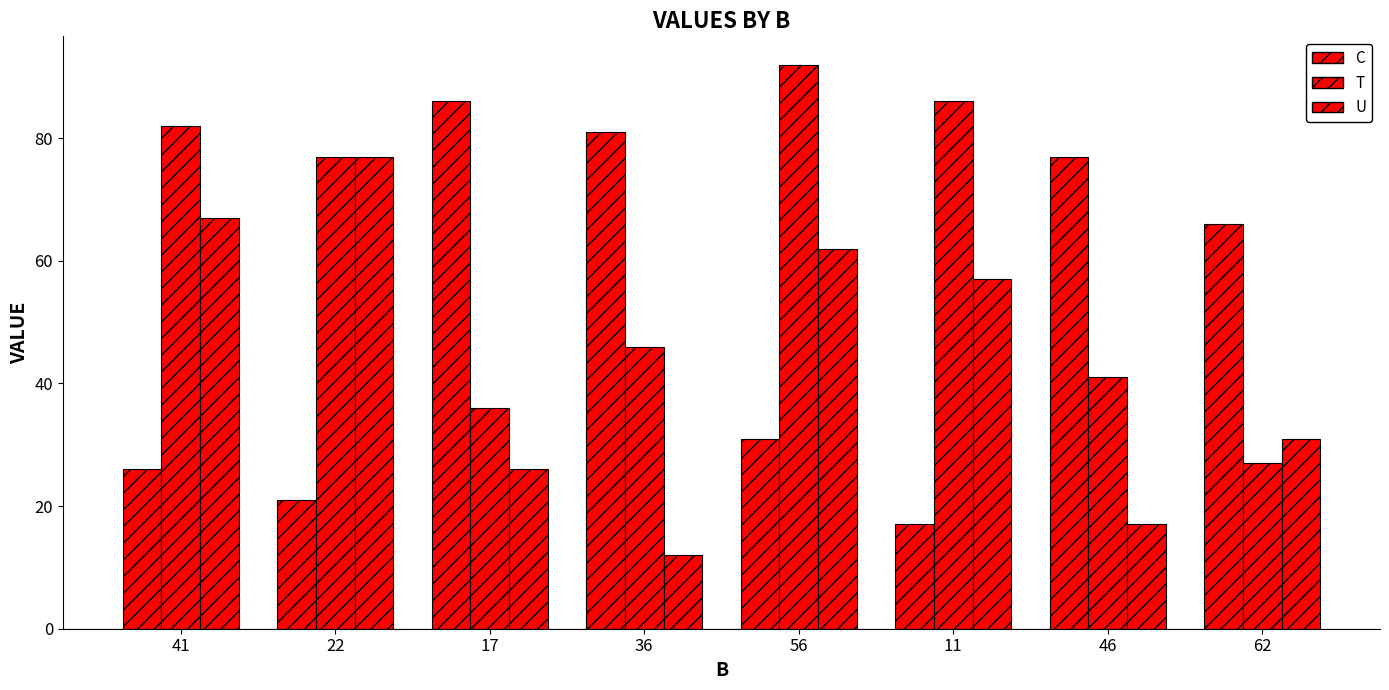

The value of C at 17 is 127. True or false?

False